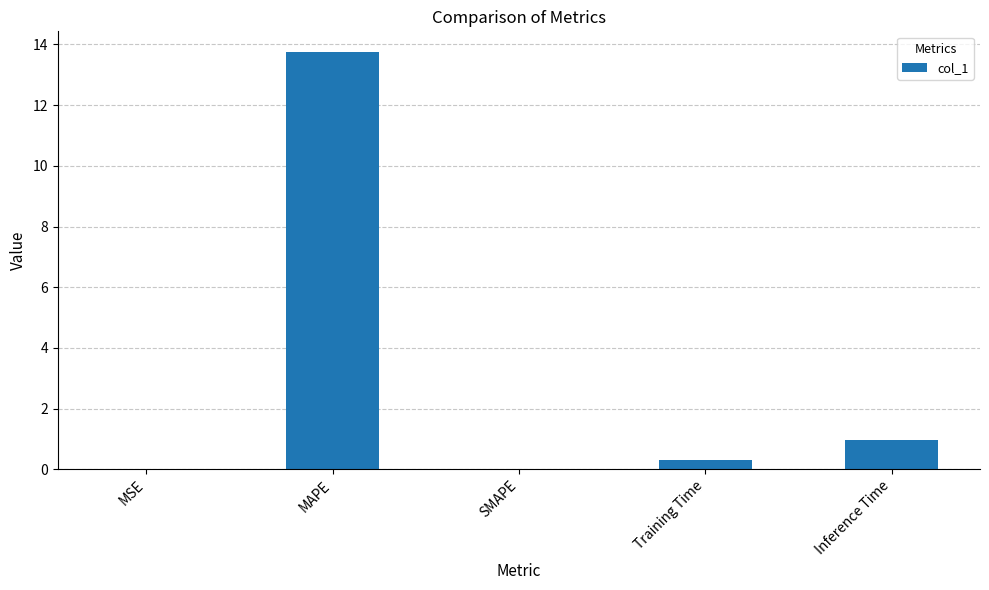

What is the maximum value shown in the chart?

13.7